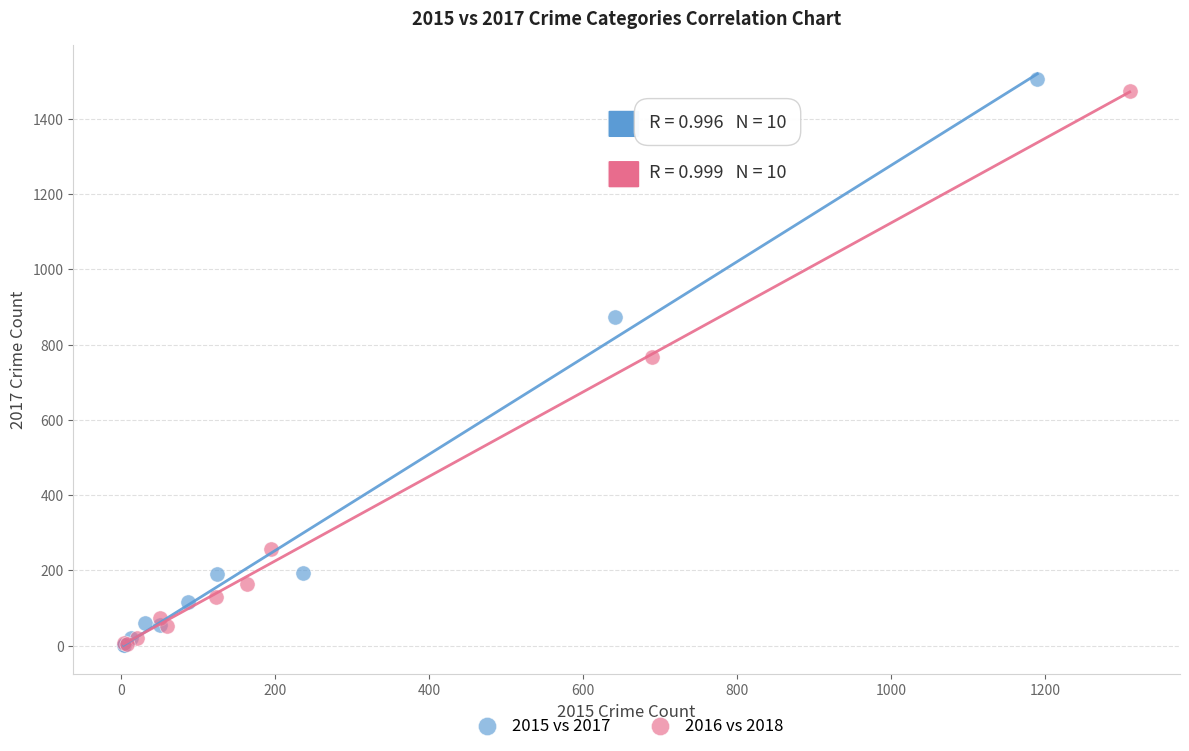

Which series has the widest spread of Y values?

2015 vs 2017